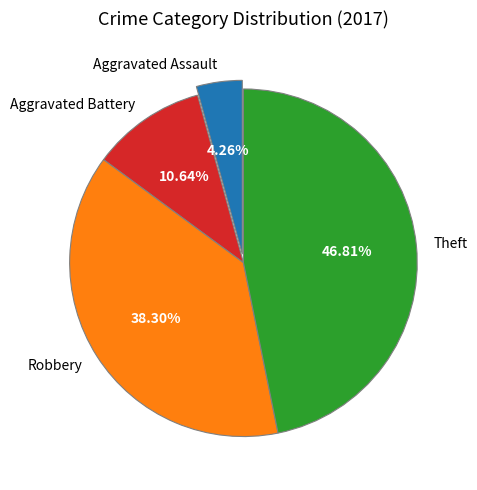

Is Robbery the majority of the pie?

No